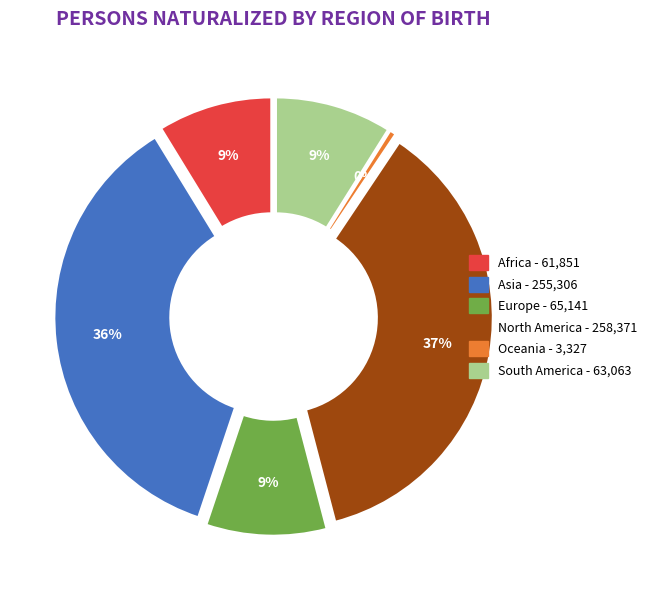

What percentage is the Europe slice, to the nearest percent?

9%